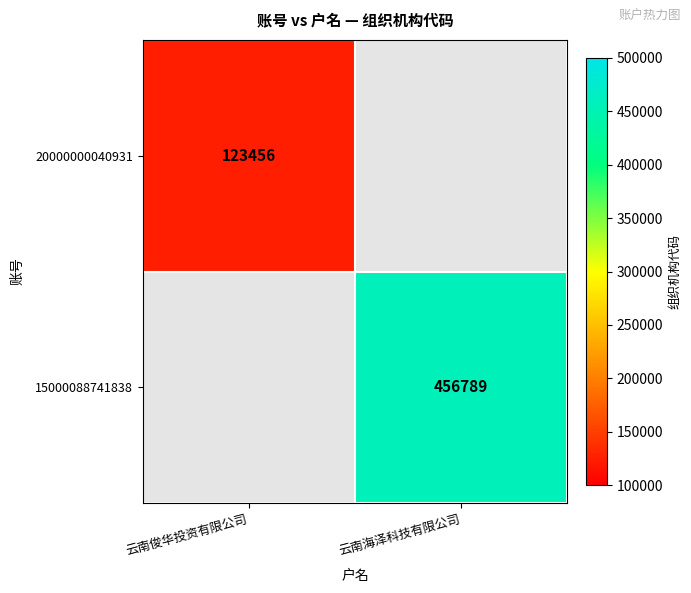

At how many categories does at least one series exceed 265107?

1